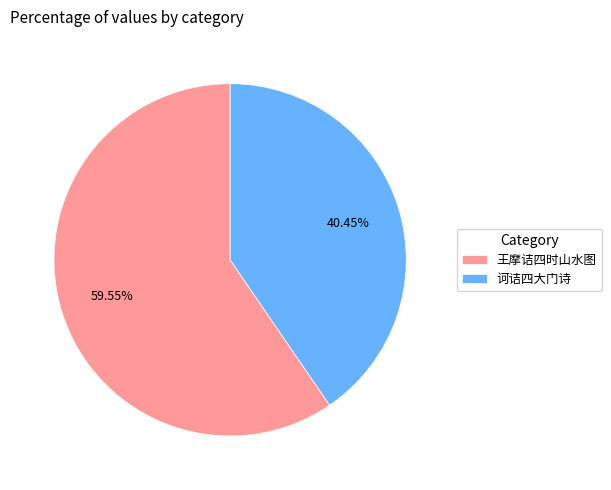

Is it true that 王摩诘四时山水图 is 60% of the pie?

True